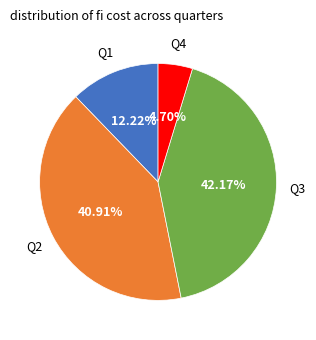

Rank the categories by value from highest to lowest.

Q3, Q2, Q1, Q4